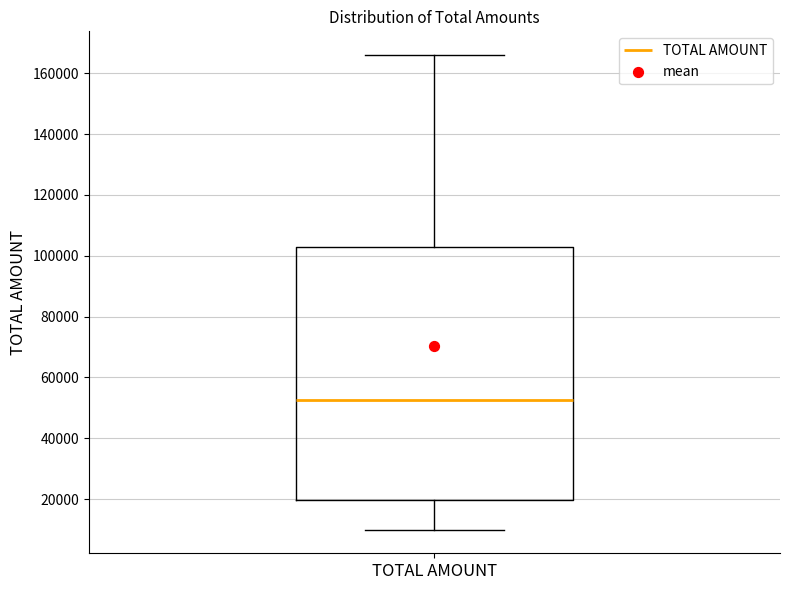

Read this box plot against the y-axis: the position of the median line, the range covered by the box, and the ends of both whiskers. The values are not printed on the chart, so give them approximately, as read against the axis.

median 52000, box 20000 to 104000, whiskers 10000 to 166000